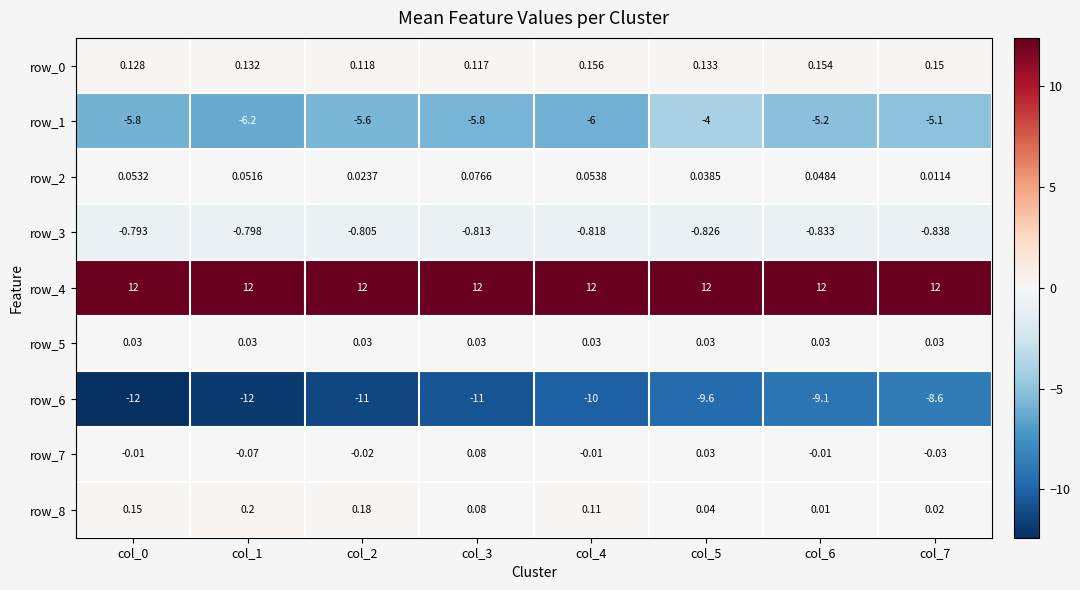

Is it true that row_4 equals 12.3 at col_6?

True